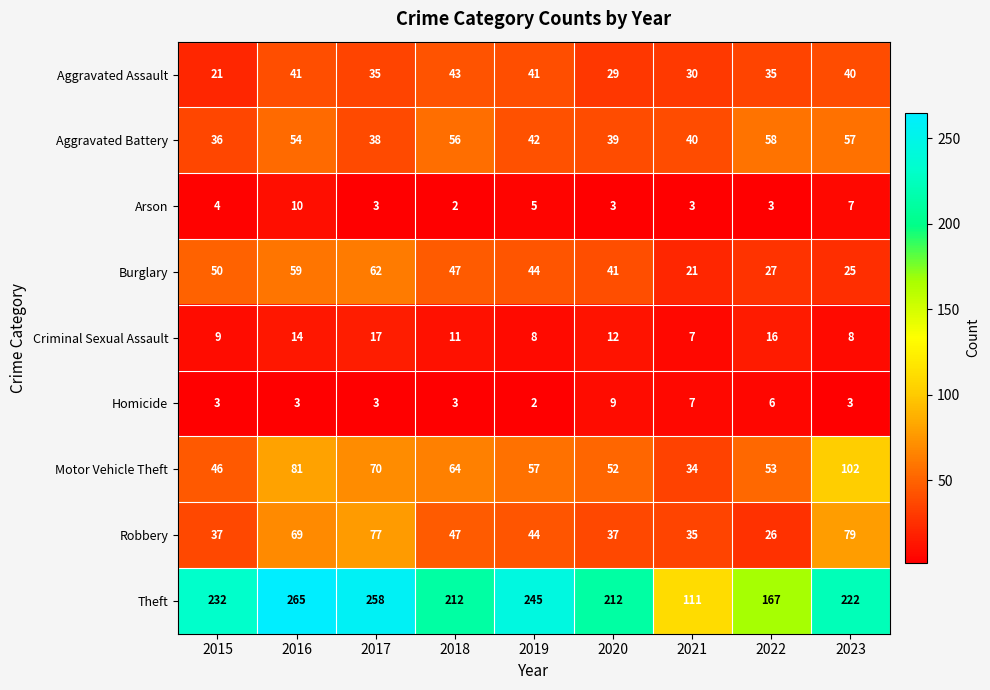

What is the greatest value displayed?

265